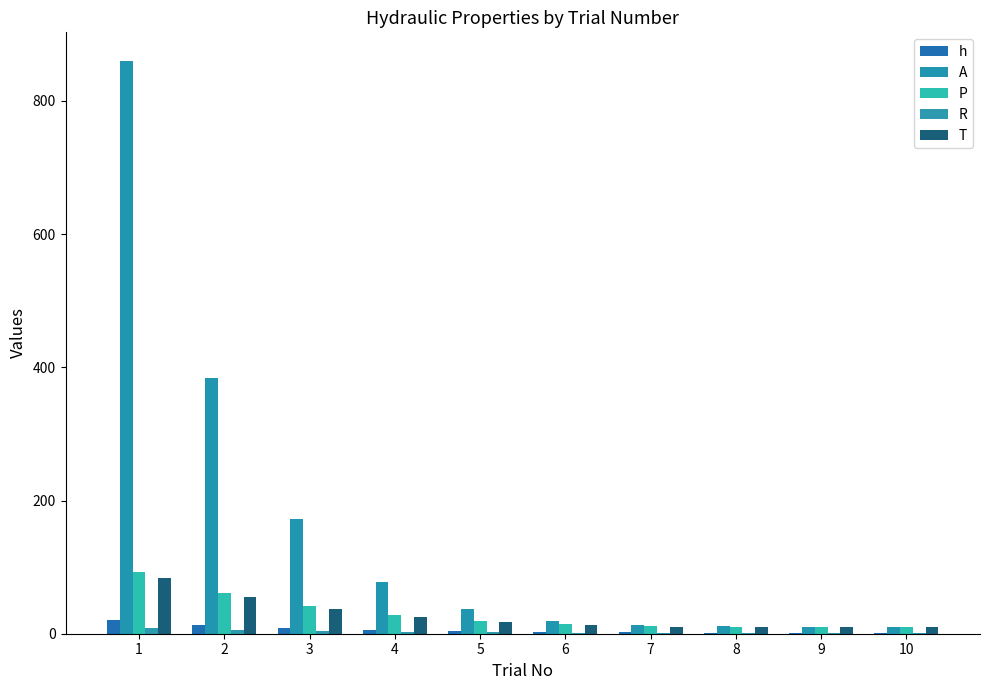

Are the bars horizontal?

No